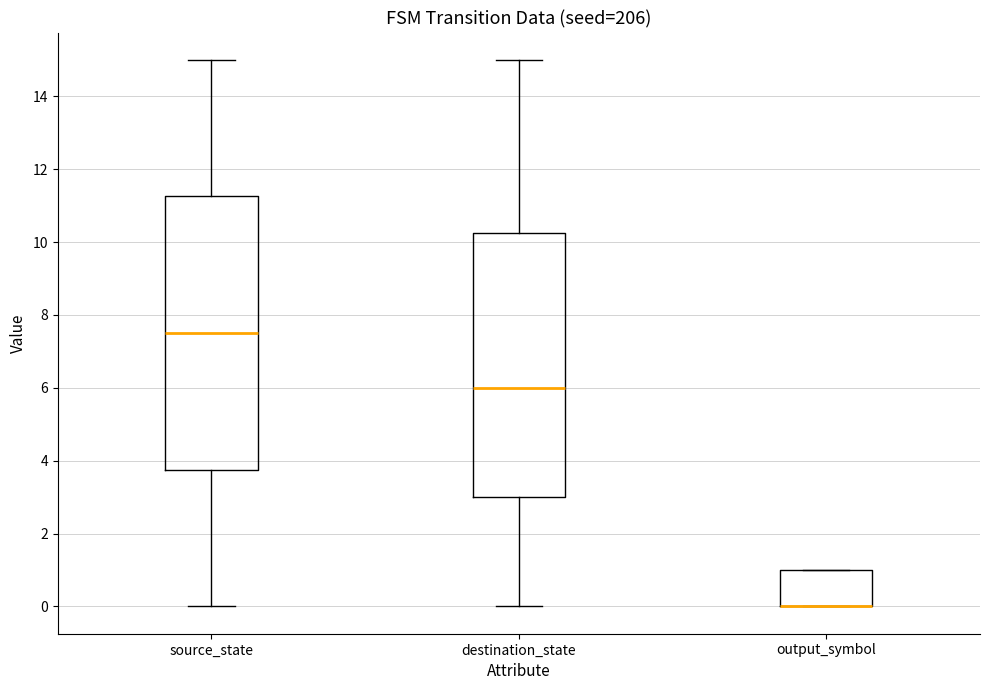

Reading left to right, transcribe this box plot: for each box, give where its median line is, the range the box spans, and where its two whiskers end, as read against the y-axis. The values are not printed on the chart, so give them approximately, as read against the axis.

source_state: median 7.6, box 3.8 to 11.2, whiskers 0.0 to 15.0
destination_state: median 6.0, box 3.0 to 10.2, whiskers 0.0 to 15.0
output_symbol: median 0.0 (drawn on the box's lower edge), box 0.0 to 1.0, whiskers 0.0 to 1.0